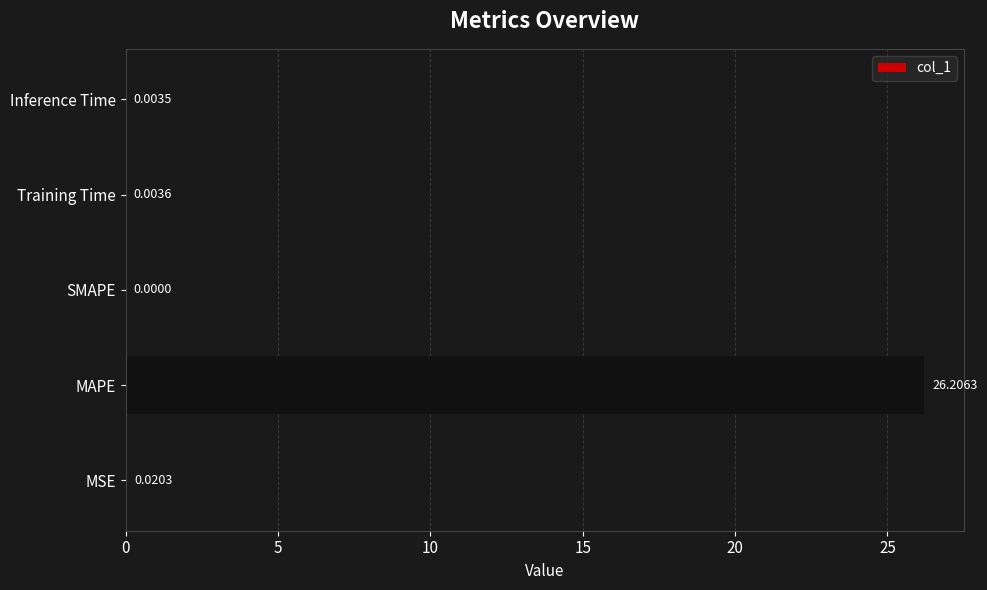

How many values are above zero?

4